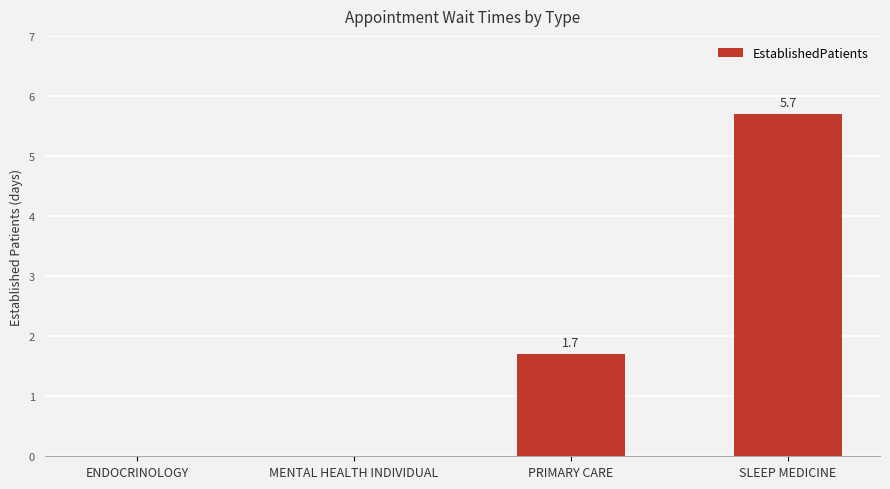

What is the greatest value displayed?

5.7